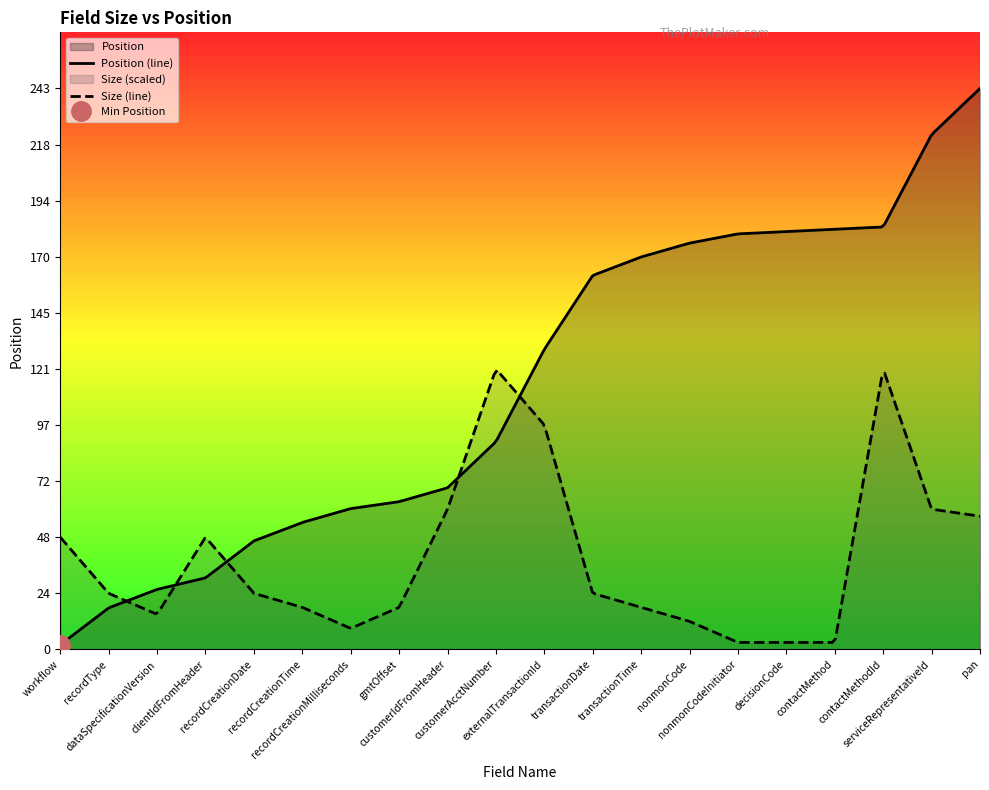

Which has a higher value, recordCreationDate or customerAcctNumber?

customerAcctNumber